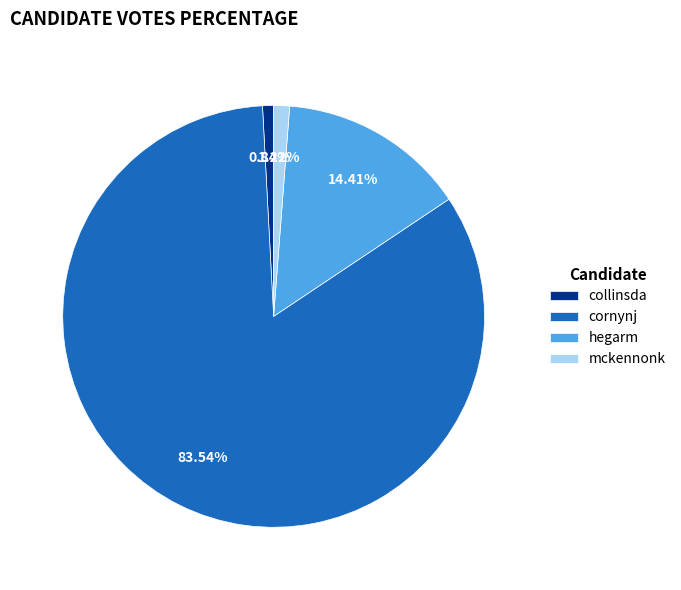

To the nearest percent, what is the average slice percentage?

25%